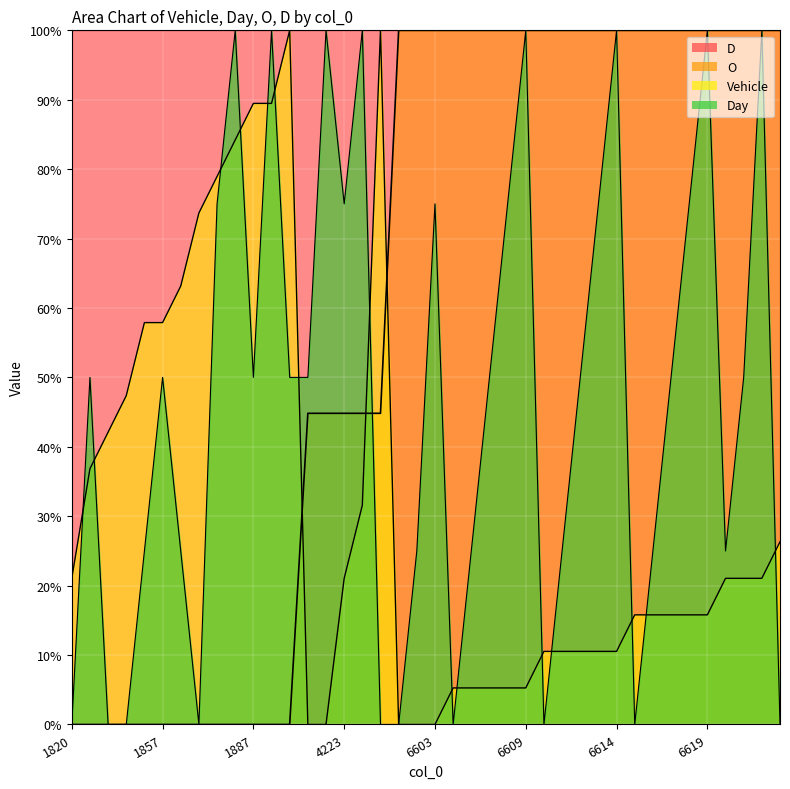

Where do Vehicle and O first cross each other?

1897 and 4202